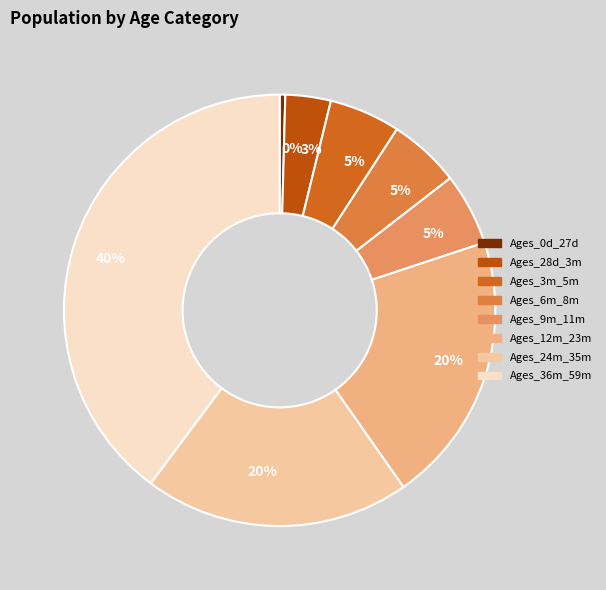

How many slices are in this pie chart?

8